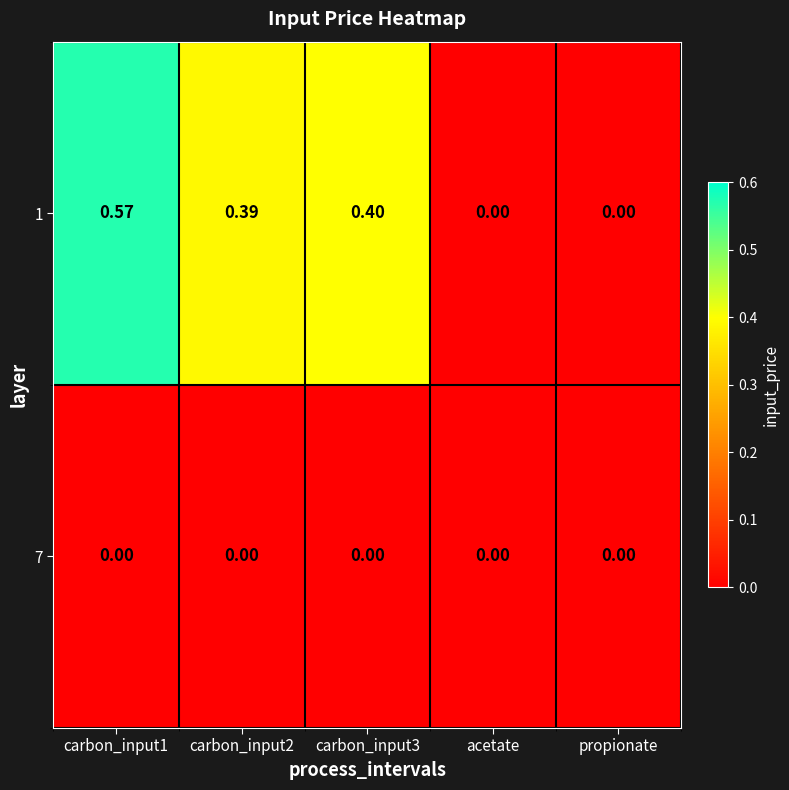

At which category is the sum across all series the highest?

carbon_input1